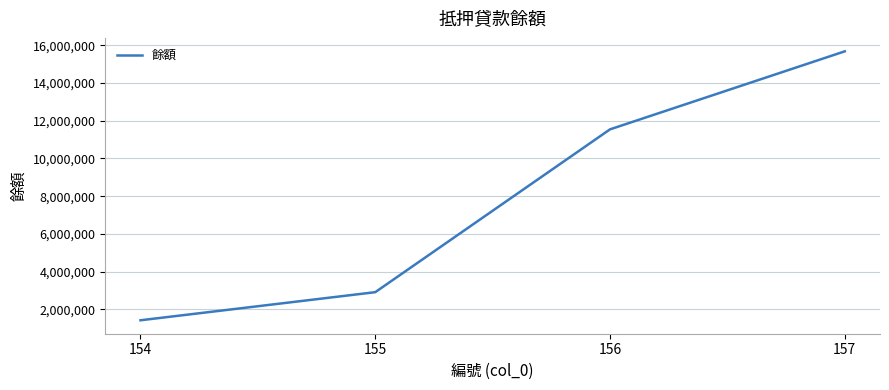

What is the ratio of the value at 154 to the value at 155?

0.5